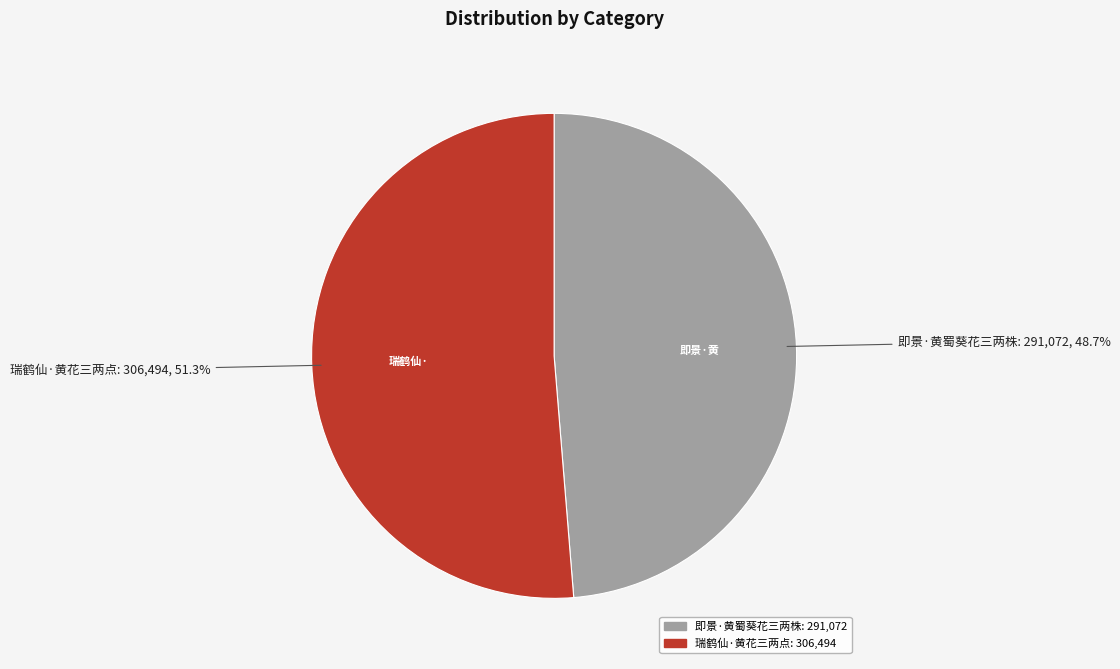

What is the ratio of the value at 瑞鹤仙·黄花三两点 to the value at 即景·黄蜀葵花三两株?

1.1